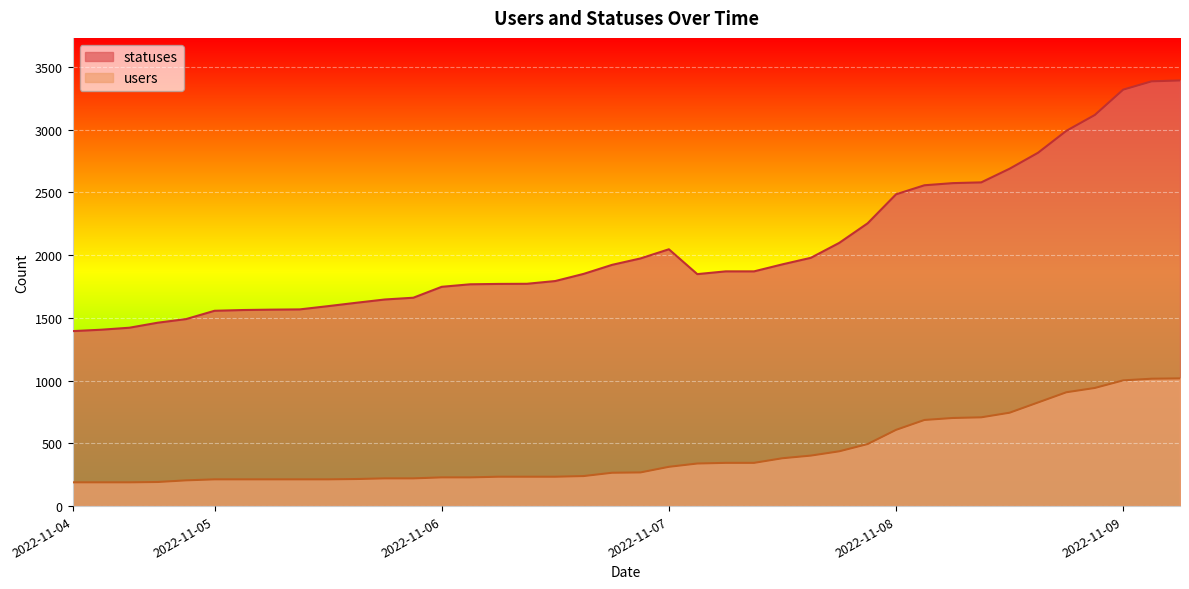

How many values in the users series exceed 268?

20